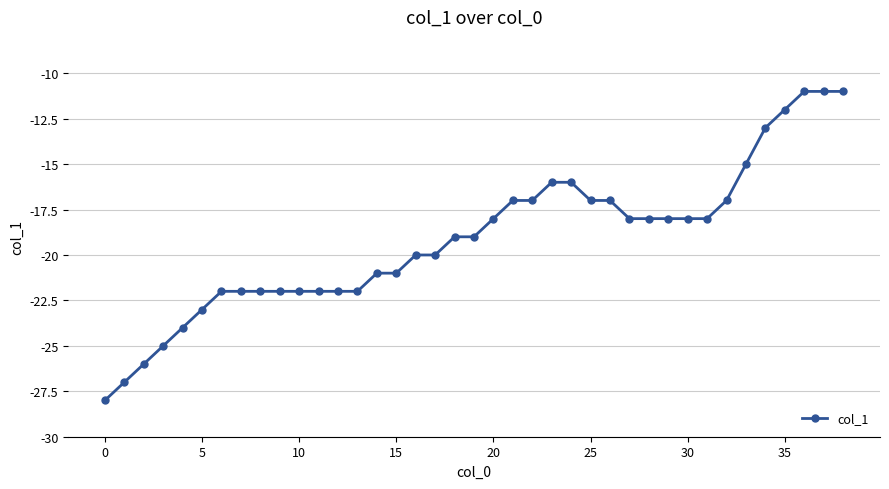

What is the difference between the maximum and second lowest values?

16